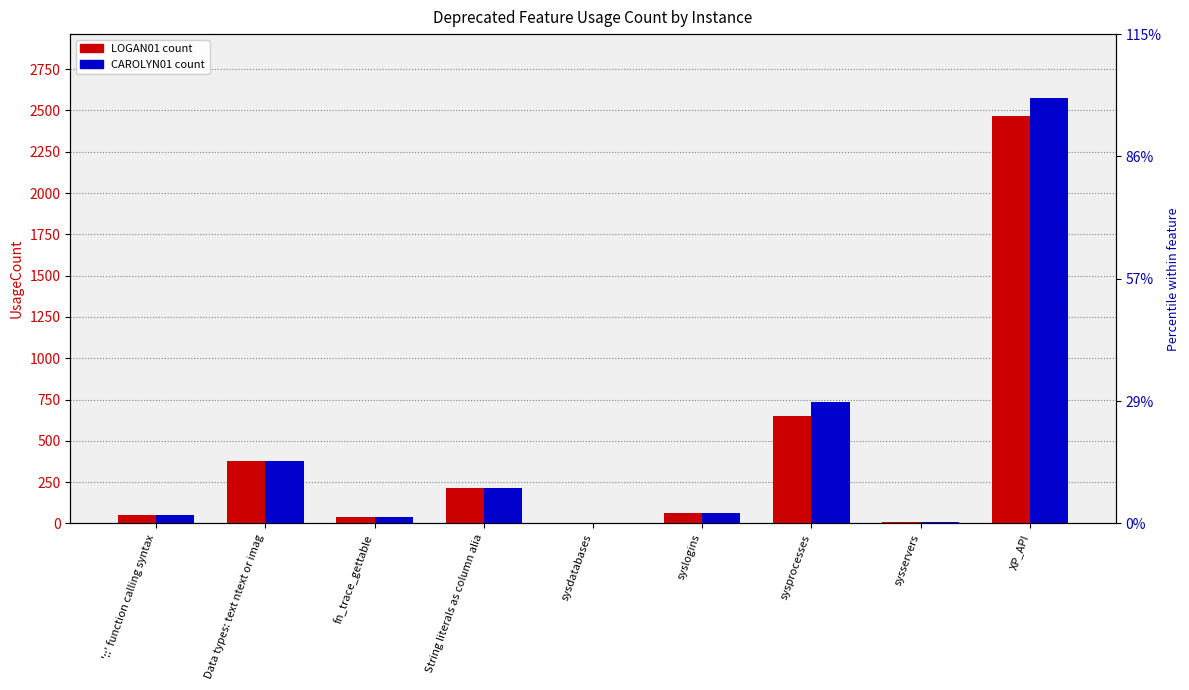

What are all the series names shown in the legend?

LOGAN01, CAROLYN01